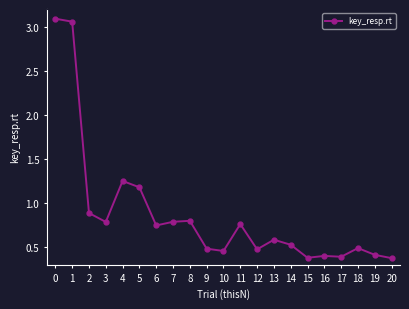

Where is the first local minimum?

3